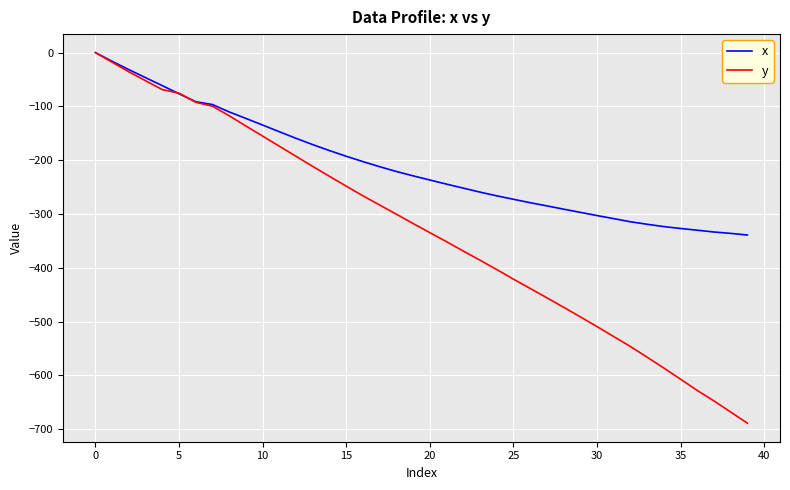

List the series in order of their overall mean, lowest first.

y, x